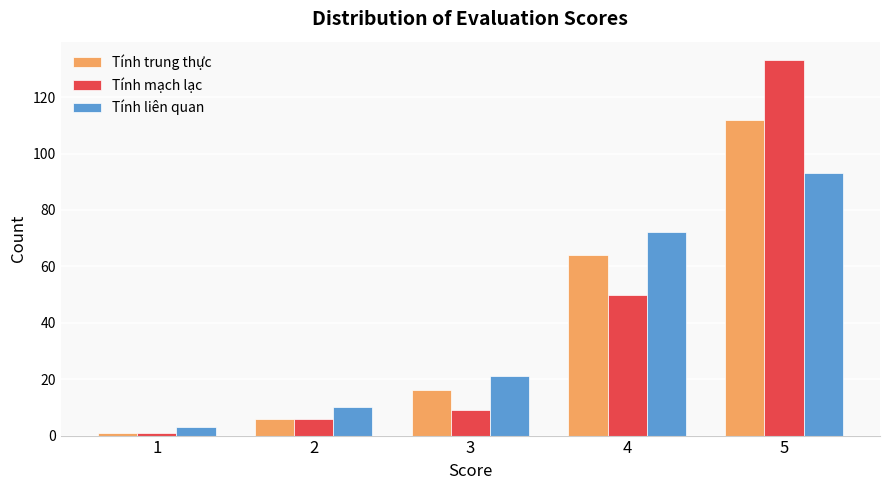

List the labels in order of Tính liên quan value, largest first.

5, 4, 3, 2, 1